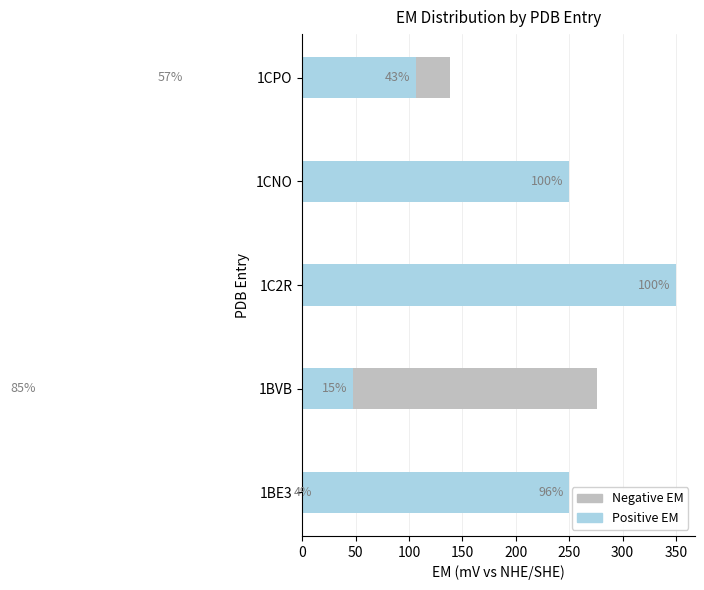

What is the difference between the second highest and minimum values in the Negative EM series?

138